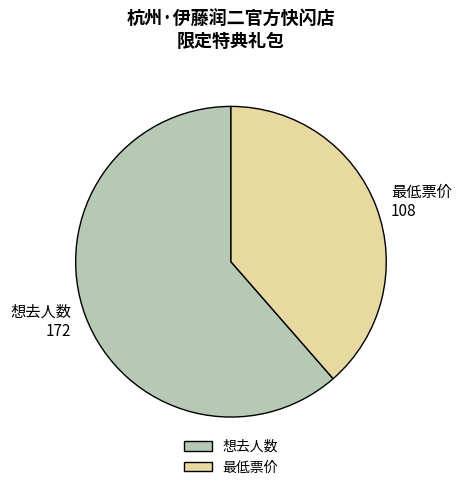

Is the sum of 想去人数 and 最低票价 greater than half?

Yes